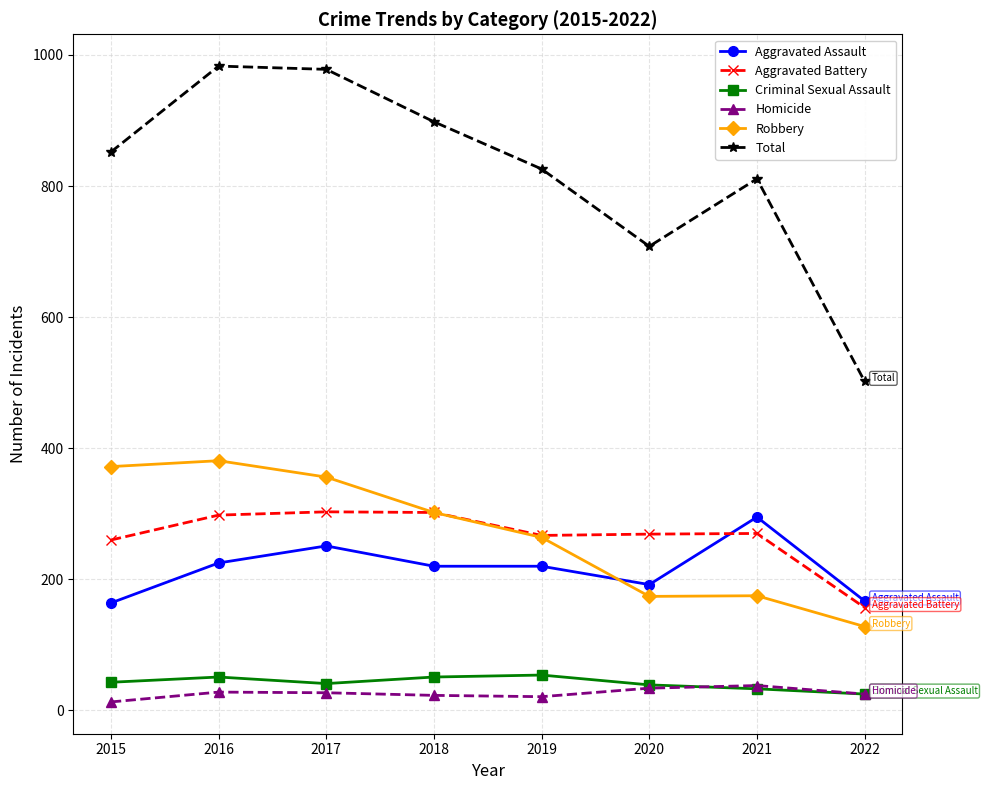

True or false: Robbery has more than 0 points higher than both neighbors.

True